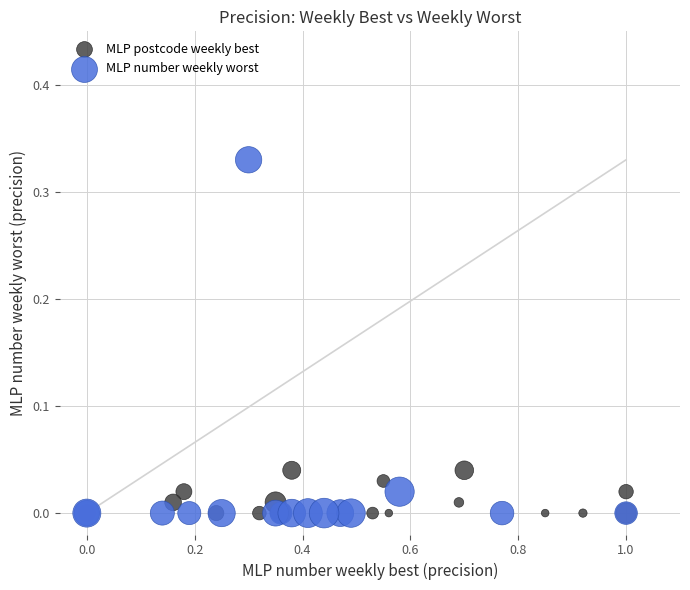

Which series contains the highest Y value?

MLP number weekly worst